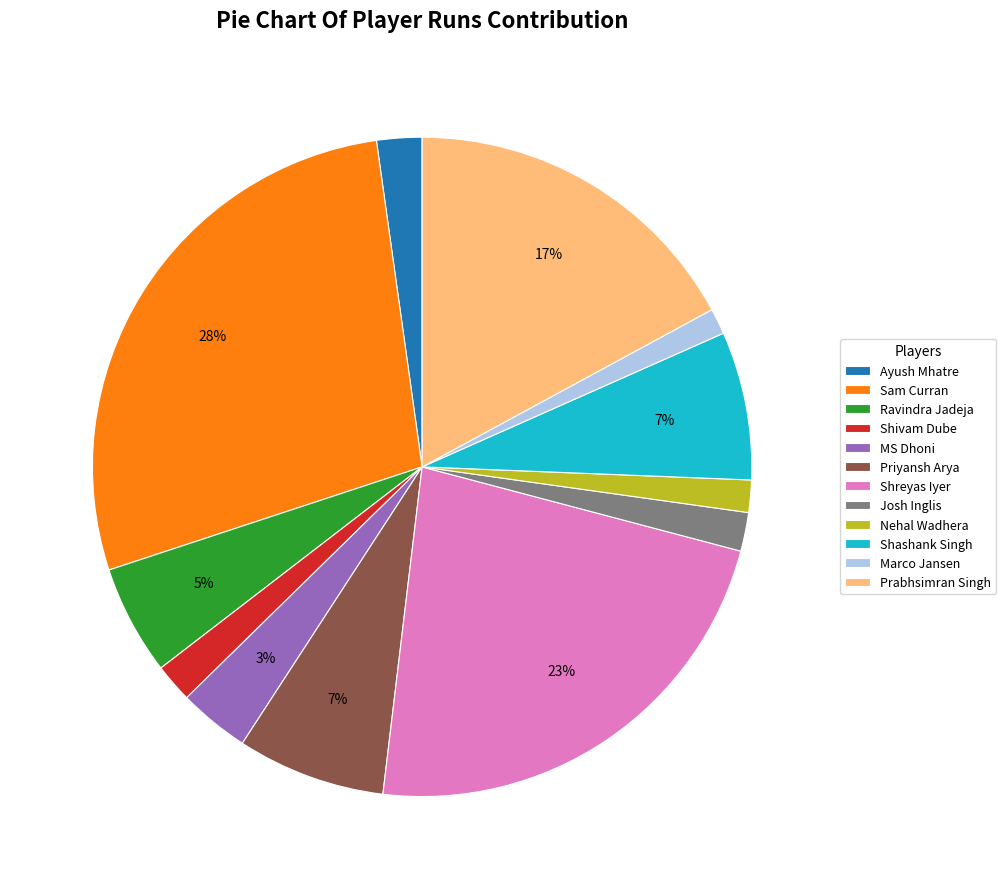

Is the sum of Shashank Singh and Ravindra Jadeja greater than half?

No